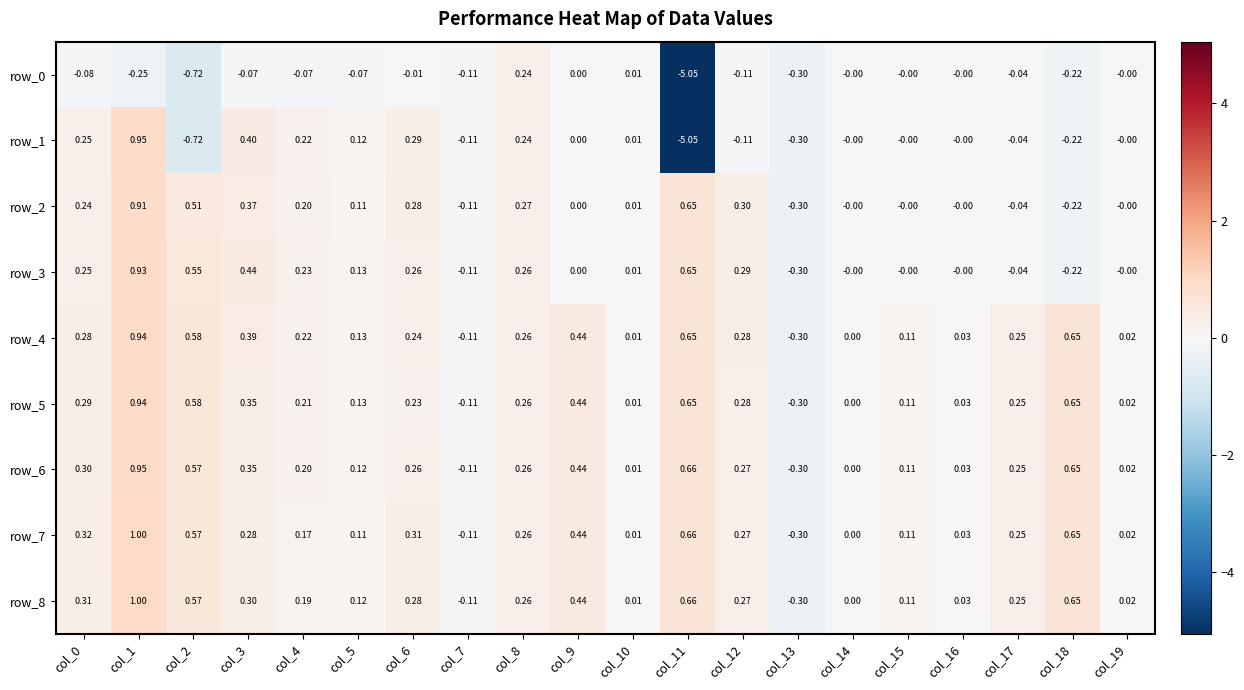

What is the difference between the highest and lowest values at col_5?

0.2